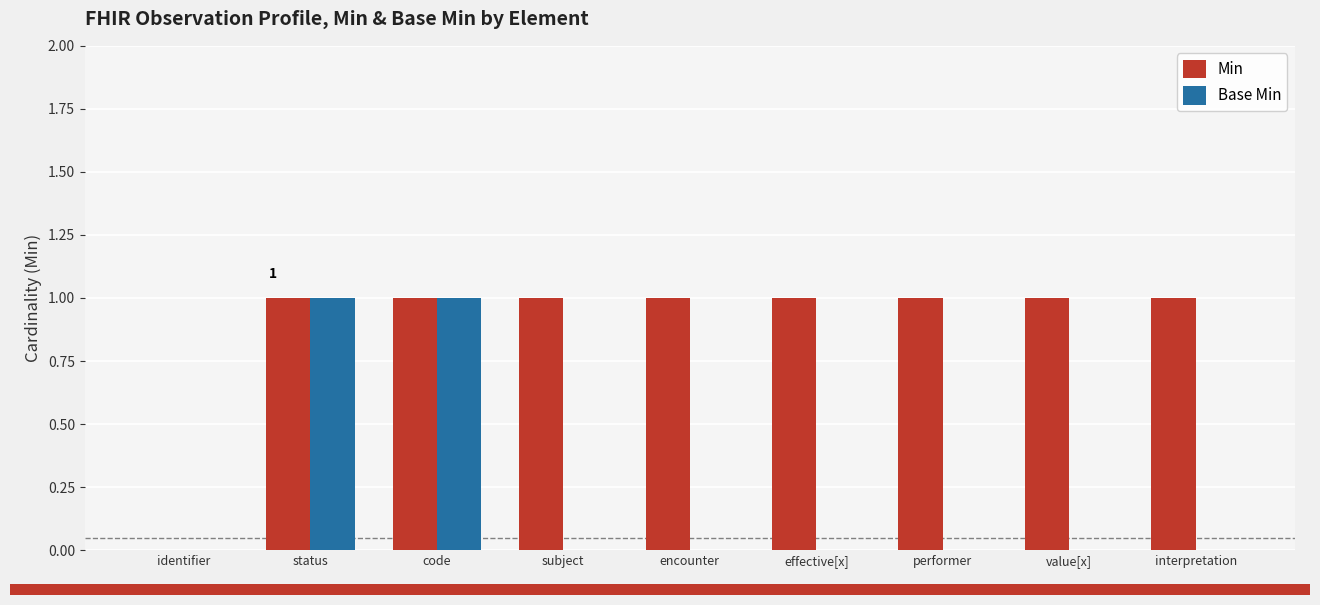

Which series has the largest total across all categories?

Min